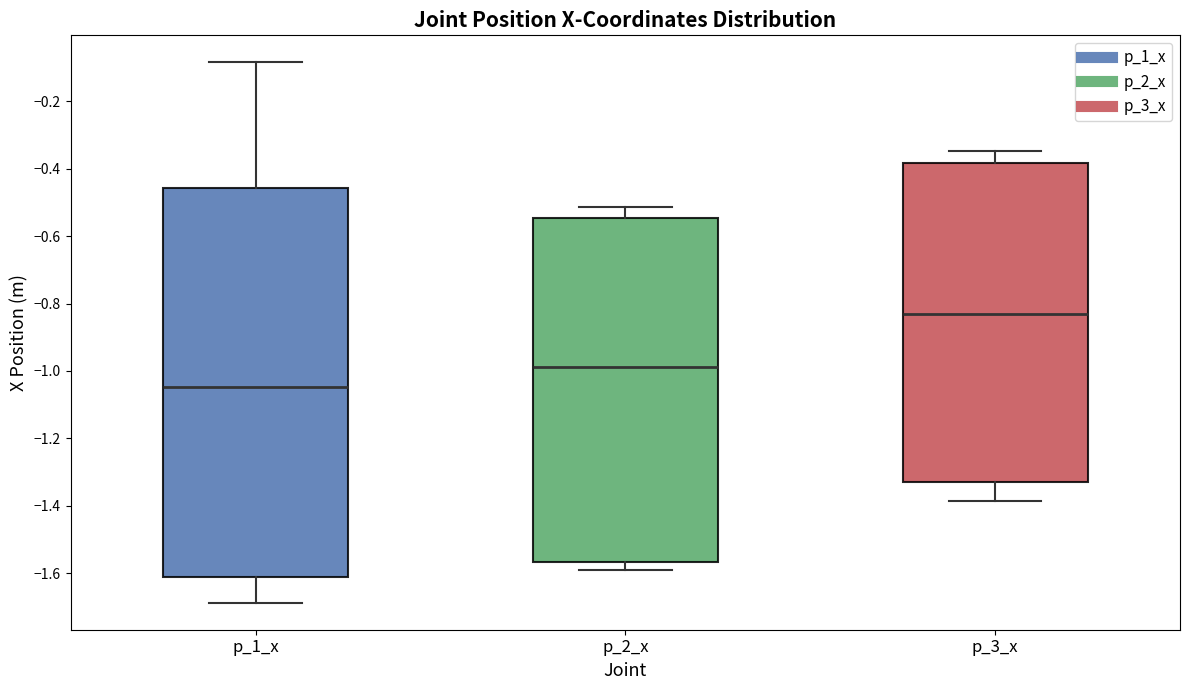

Reading left to right, read every box against the y-axis: the position of its median line, the range the box covers, and the ends of its whiskers. The values are not printed on the chart, so give them approximately, as read against the axis.

p_1_x: median -1.04, box -1.62 to -0.46, whiskers -1.68 to -0.08
p_2_x: median -0.98, box -1.56 to -0.54, whiskers -1.60 to -0.52
p_3_x: median -0.84, box -1.32 to -0.38, whiskers -1.38 to -0.34